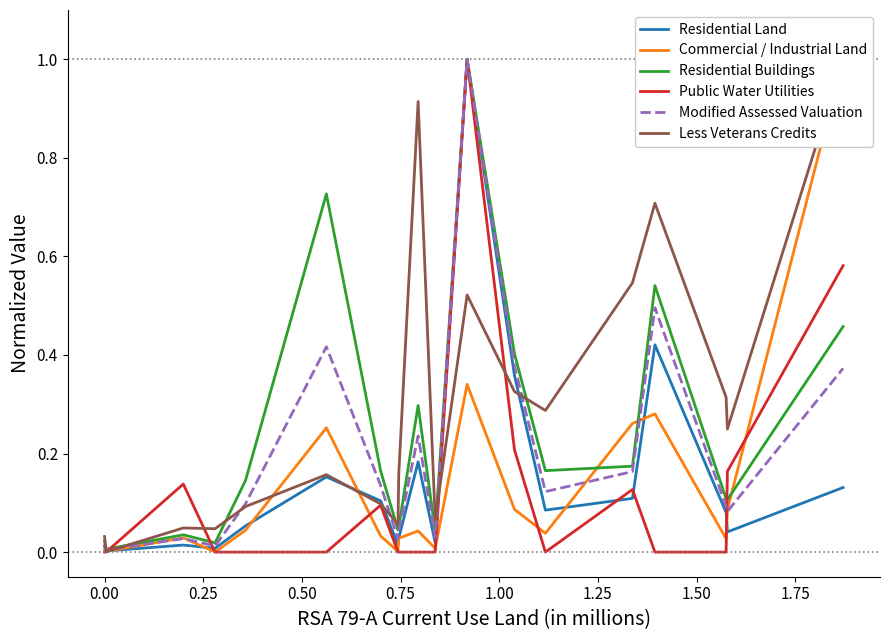

Rank the series by their maximum value, from lowest to highest.

Residential Land, Commercial / Industrial Land, Residential Buildings, Public Water Utilities, Modified Assessed Valuation, Less Veterans Credits